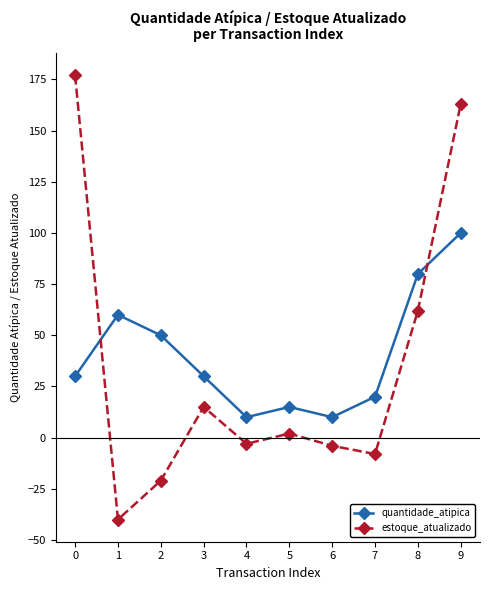

What is the difference between the maximum and minimum values in the estoque_atualizado series?

217